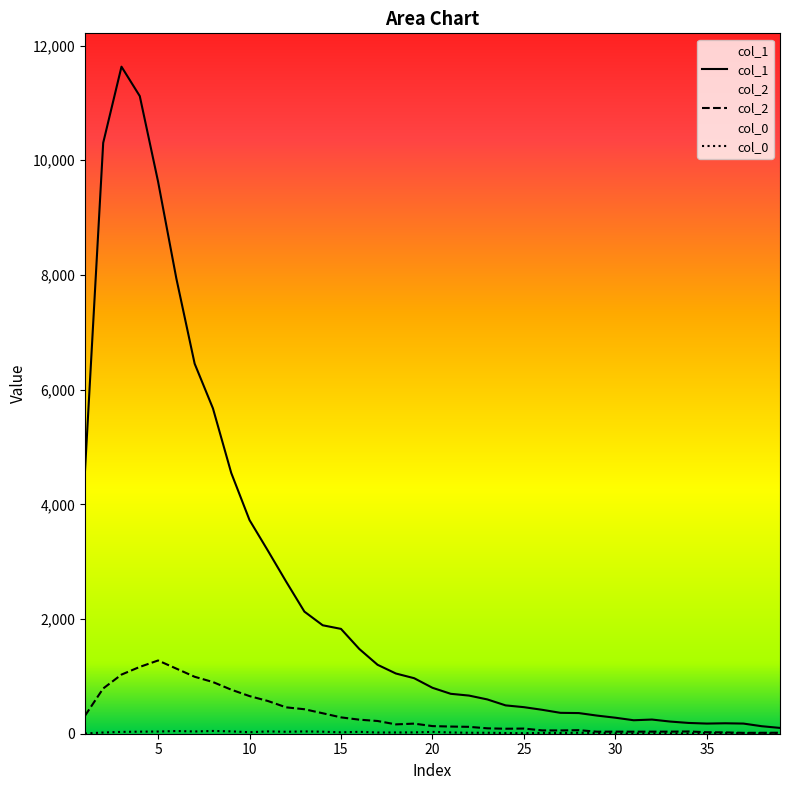

What is the total value across all series at 13?

2596